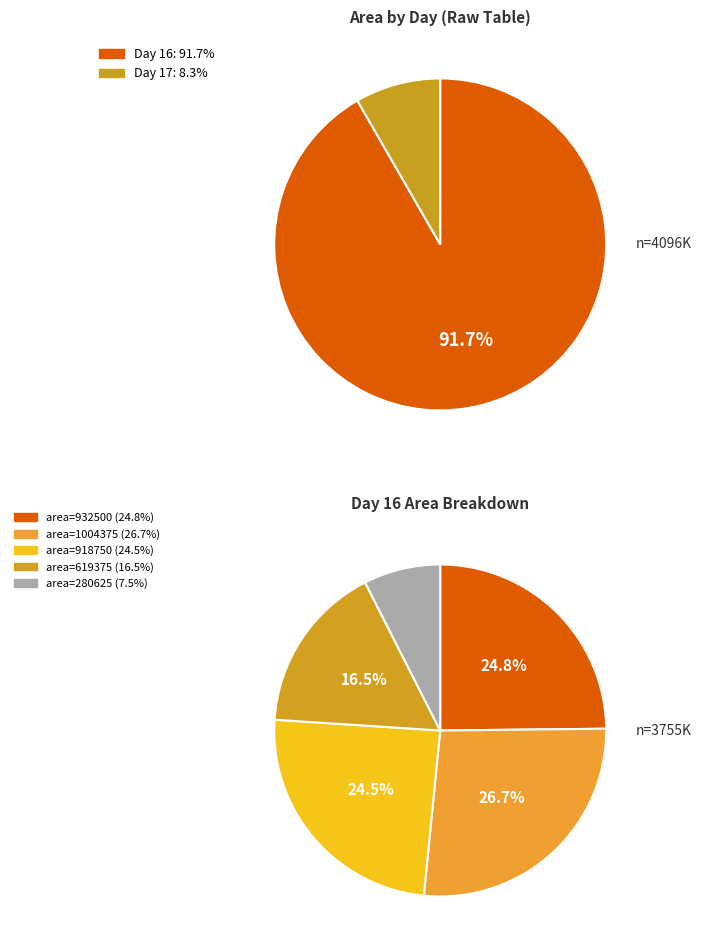

Which slice is the largest?

16